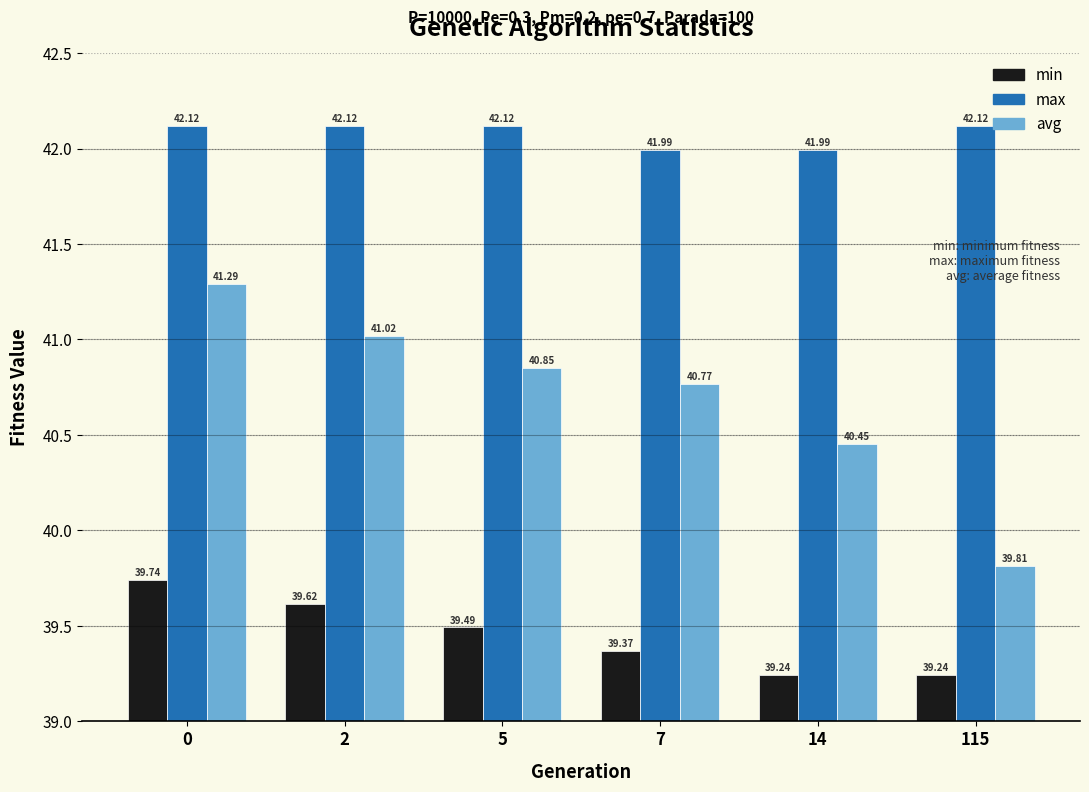

At 7, list the series in order from smallest to largest.

min, avg, max